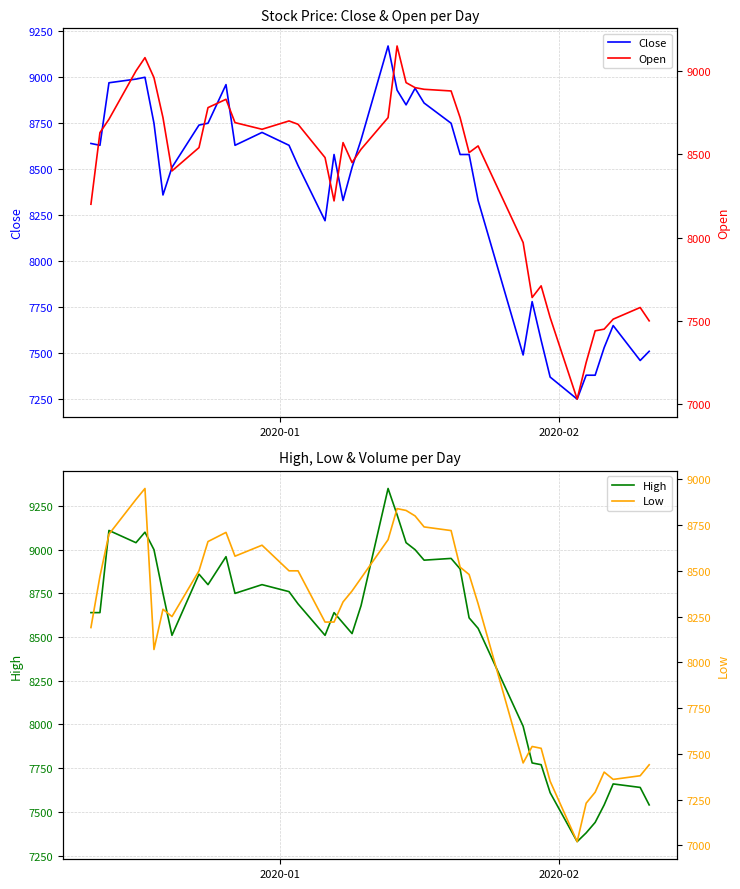

At how many categories does at least one series exceed 7297?

40